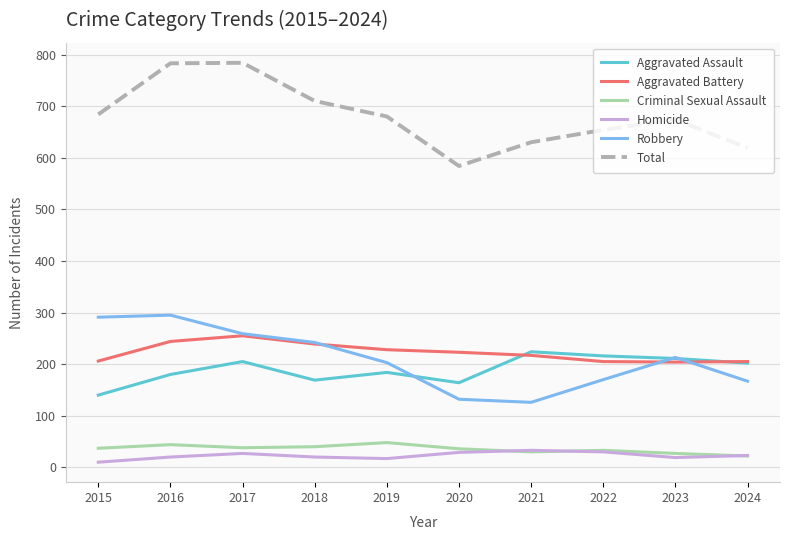

Which series has the largest total across all categories?

Total